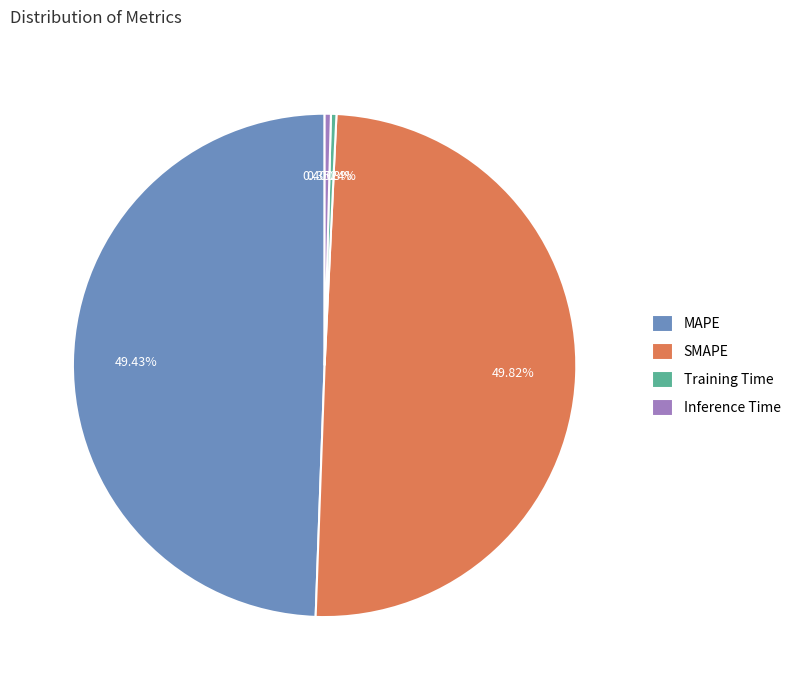

True or false: Inference Time accounts for 6% of the total.

False